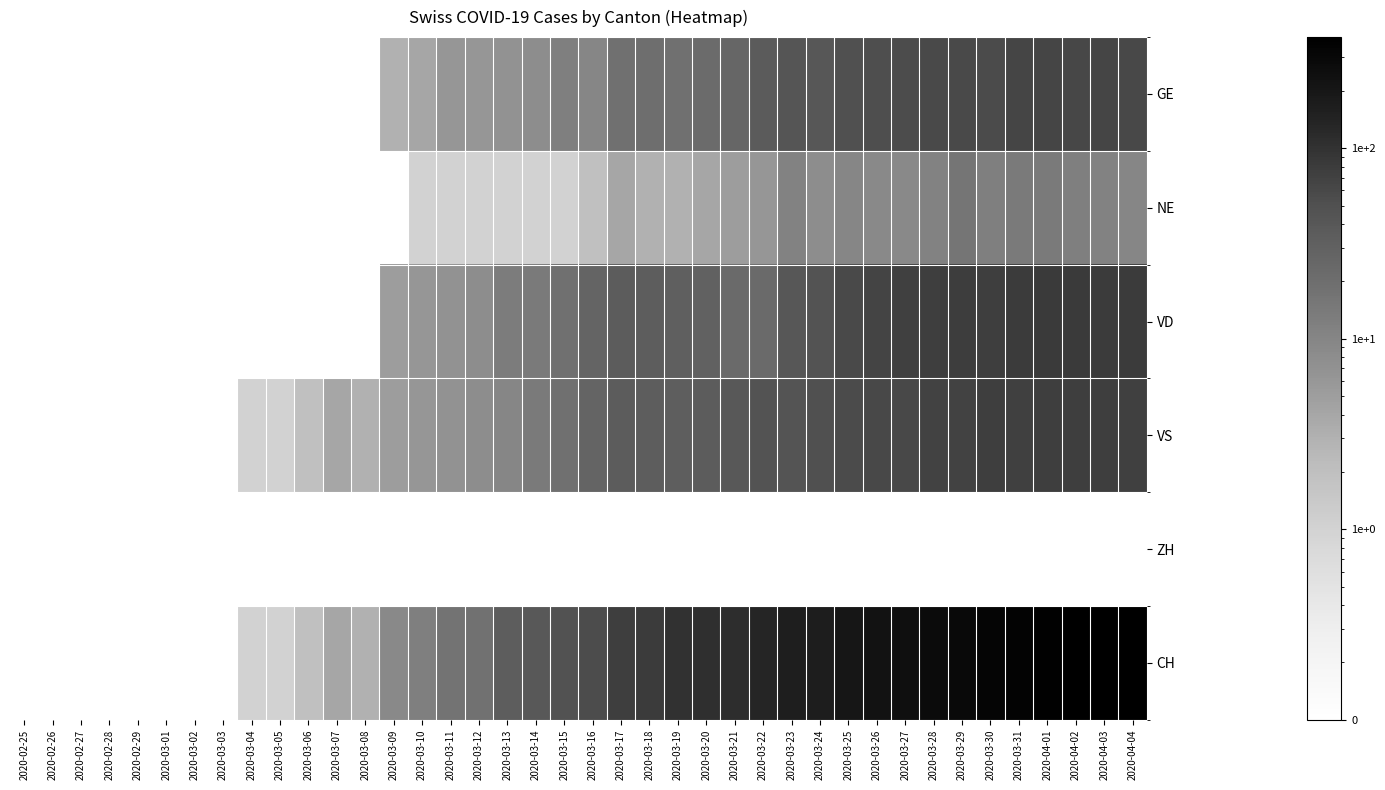

Reading right to left, what are all the values shown in this chart?

GE: 2020-04-04=61.0	2020-04-03=65.0	2020-04-02=62.0	2020-04-01=64.0	2020-03-31=64.0	2020-03-30=57.0	2020-03-29=59.0	2020-03-28=59.0	2020-03-27=54.0	2020-03-26=52.0	2020-03-25=50.0	2020-03-24=41.0	2020-03-23=43.0	2020-03-22=36.0	2020-03-21=25.0	2020-03-20=22.0	2020-03-19=19.0	2020-03-18=20.0	2020-03-17=19.0	2020-03-16=10.0	2020-03-15=12.0	2020-03-14=8.0	2020-03-13=7.0	2020-03-12=6.0	2020-03-11=6.0	2020-03-10=4.0	2020-03-09=3.0	2020-03-08=0.1	2020-03-07=0.1	2020-03-06=0.1	2020-03-05=0.1	2020-03-04=0.1	2020-03-03=0.1	2020-03-02=0.1	2020-03-01=0.1	2020-02-29=0.1	2020-02-28=0.1	2020-02-27=0.1	2020-02-26=0.1	2020-02-25=0.1
NE: 2020-04-04=10.0	2020-04-03=11.0	2020-04-02=12.0	2020-04-01=14.0	2020-03-31=14.0	2020-03-30=12.0	2020-03-29=16.0	2020-03-28=11.0	2020-03-27=9.0	2020-03-26=9.0	2020-03-25=10.0	2020-03-24=8.0	2020-03-23=11.0	2020-03-22=6.0	2020-03-21=5.0	2020-03-20=4.0	2020-03-19=3.0	2020-03-18=3.0	2020-03-17=4.0	2020-03-16=2.0	2020-03-15=1.0	2020-03-14=1.0	2020-03-13=1.0	2020-03-12=1.0	2020-03-11=1.0	2020-03-10=1.0	2020-03-09=0.1	2020-03-08=0.1	2020-03-07=0.1	2020-03-06=0.1	2020-03-05=0.1	2020-03-04=0.1	2020-03-03=0.1	2020-03-02=0.1	2020-03-01=0.1	2020-02-29=0.1	2020-02-28=0.1	2020-02-27=0.1	2020-02-26=0.1	2020-02-25=0.1
VD: 2020-04-04=80.0	2020-04-03=80.0	2020-04-02=83.0	2020-04-01=83.0	2020-03-31=80.0	2020-03-30=76.0	2020-03-29=78.0	2020-03-28=76.0	2020-03-27=73.0	2020-03-26=66.0	2020-03-25=58.0	2020-03-24=46.0	2020-03-23=41.0	2020-03-22=23.0	2020-03-21=23.0	2020-03-20=30.0	2020-03-19=32.0	2020-03-18=34.0	2020-03-17=35.0	2020-03-16=27.0	2020-03-15=19.0	2020-03-14=14.0	2020-03-13=13.0	2020-03-12=8.0	2020-03-11=7.0	2020-03-10=6.0	2020-03-09=5.0	2020-03-08=0.1	2020-03-07=0.1	2020-03-06=0.1	2020-03-05=0.1	2020-03-04=0.1	2020-03-03=0.1	2020-03-02=0.1	2020-03-01=0.1	2020-02-29=0.1	2020-02-28=0.1	2020-02-27=0.1	2020-02-26=0.1	2020-02-25=0.1
VS: 2020-04-04=72.0	2020-04-03=75.0	2020-04-02=75.0	2020-04-01=76.0	2020-03-31=74.0	2020-03-30=75.0	2020-03-29=69.0	2020-03-28=69.0	2020-03-27=61.0	2020-03-26=60.0	2020-03-25=57.0	2020-03-24=50.0	2020-03-23=45.0	2020-03-22=46.0	2020-03-21=40.0	2020-03-20=35.0	2020-03-19=33.0	2020-03-18=34.0	2020-03-17=35.0	2020-03-16=27.0	2020-03-15=19.0	2020-03-14=14.0	2020-03-13=10.0	2020-03-12=8.0	2020-03-11=7.0	2020-03-10=6.0	2020-03-09=5.0	2020-03-08=3.0	2020-03-07=4.0	2020-03-06=2.0	2020-03-05=1.0	2020-03-04=1.0	2020-03-03=0.1	2020-03-02=0.1	2020-03-01=0.1	2020-02-29=0.1	2020-02-28=0.1	2020-02-27=0.1	2020-02-26=0.1	2020-02-25=0.1
ZH: 2020-04-04=0.1	2020-04-03=0.1	2020-04-02=0.1	2020-04-01=0.1	2020-03-31=0.1	2020-03-30=0.1	2020-03-29=0.1	2020-03-28=0.1	2020-03-27=0.1	2020-03-26=0.1	2020-03-25=0.1	2020-03-24=0.1	2020-03-23=0.1	2020-03-22=0.1	2020-03-21=0.1	2020-03-20=0.1	2020-03-19=0.1	2020-03-18=0.1	2020-03-17=0.1	2020-03-16=0.1	2020-03-15=0.1	2020-03-14=0.1	2020-03-13=0.1	2020-03-12=0.1	2020-03-11=0.1	2020-03-10=0.1	2020-03-09=0.1	2020-03-08=0.1	2020-03-07=0.1	2020-03-06=0.1	2020-03-05=0.1	2020-03-04=0.1	2020-03-03=0.1	2020-03-02=0.1	2020-03-01=0.1	2020-02-29=0.1	2020-02-28=0.1	2020-02-27=0.1	2020-02-26=0.1	2020-02-25=0.1
CH: 2020-04-04=379.0	2020-04-03=383.0	2020-04-02=375.0	2020-04-01=369.0	2020-03-31=342.0	2020-03-30=320.0	2020-03-29=287.0	2020-03-28=274.0	2020-03-27=244.0	2020-03-26=225.0	2020-03-25=203.0	2020-03-24=170.0	2020-03-23=164.0	2020-03-22=133.0	2020-03-21=111.0	2020-03-20=108.0	2020-03-19=102.0	2020-03-18=79.0	2020-03-17=75.0	2020-03-16=55.0	2020-03-15=48.0	2020-03-14=39.0	2020-03-13=34.0	2020-03-12=18.0	2020-03-11=17.0	2020-03-10=12.0	2020-03-09=9.0	2020-03-08=3.0	2020-03-07=4.0	2020-03-06=2.0	2020-03-05=1.0	2020-03-04=1.0	2020-03-03=0.1	2020-03-02=0.1	2020-03-01=0.1	2020-02-29=0.1	2020-02-28=0.1	2020-02-27=0.1	2020-02-26=0.1	2020-02-25=0.1